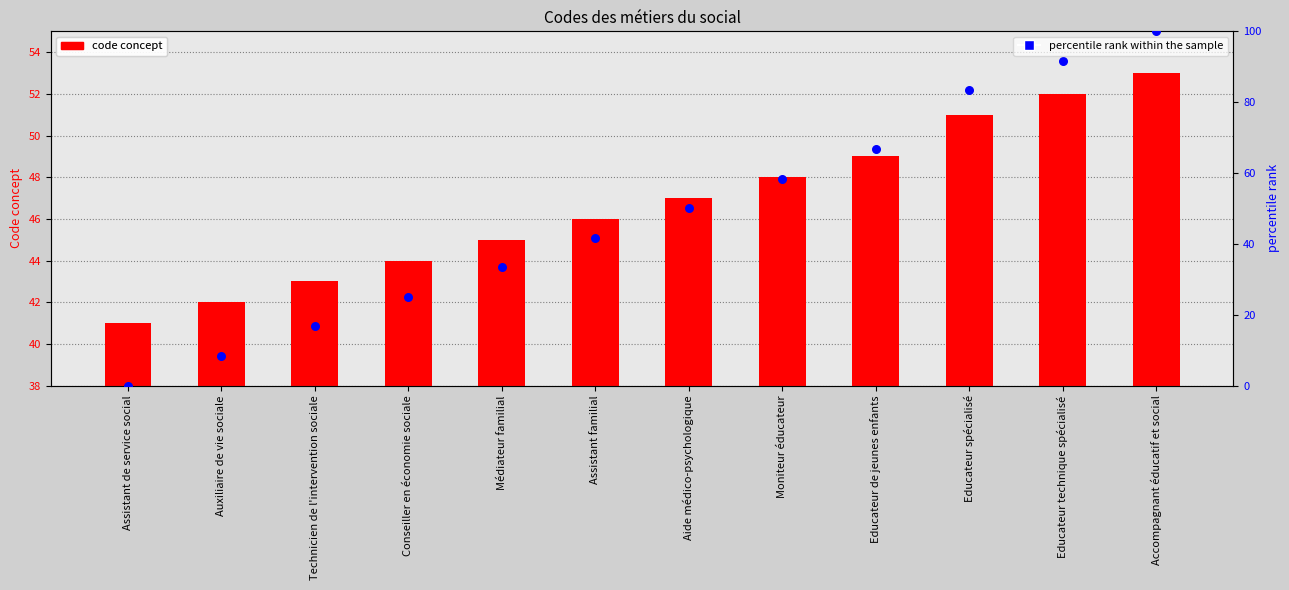

At which category is the sum across all series the highest?

Accompagnant éducatif et social